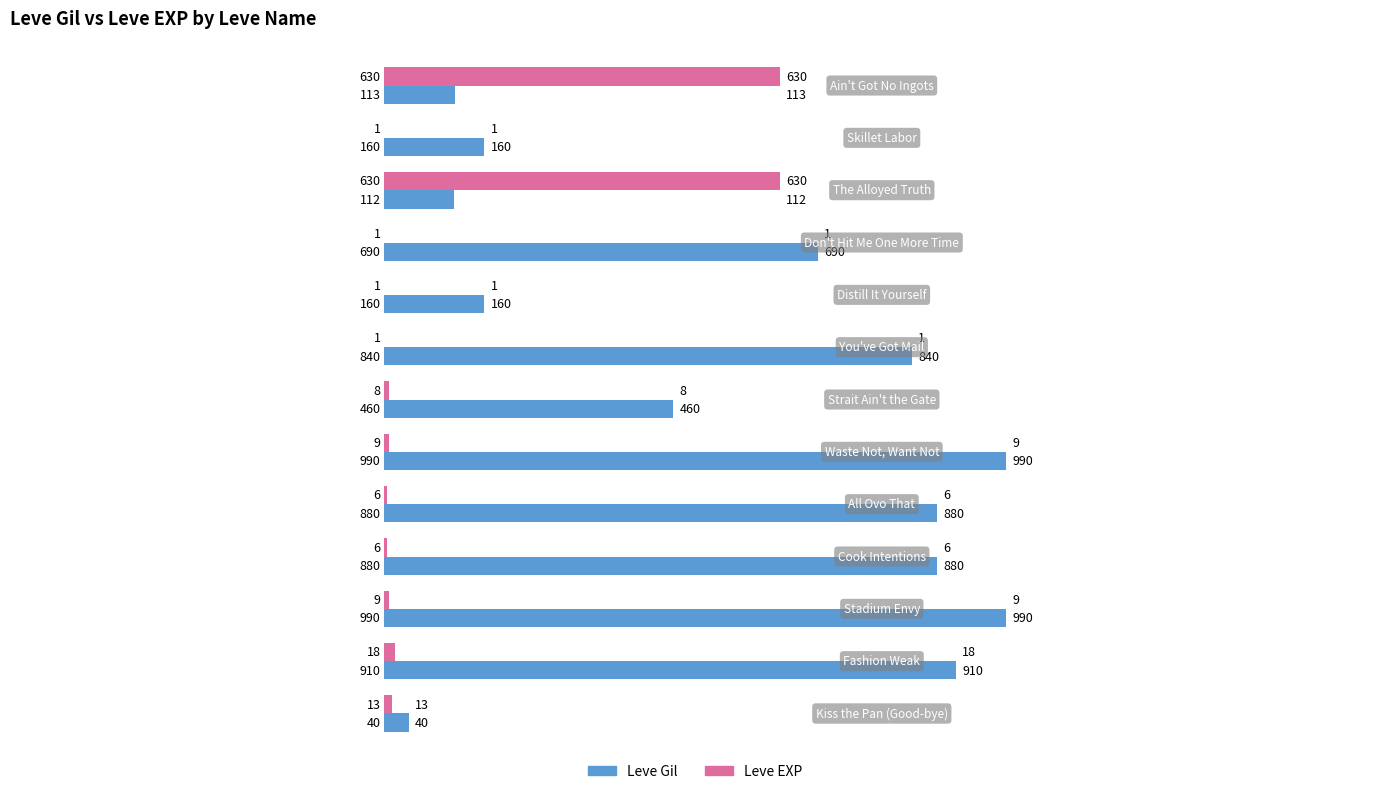

Which series has the largest total across all categories?

Leve Gil